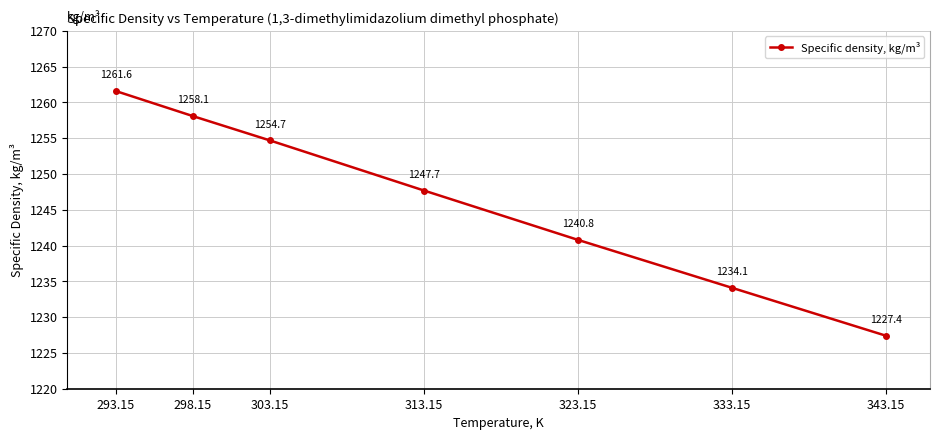

What is the greatest value displayed?

1261.6